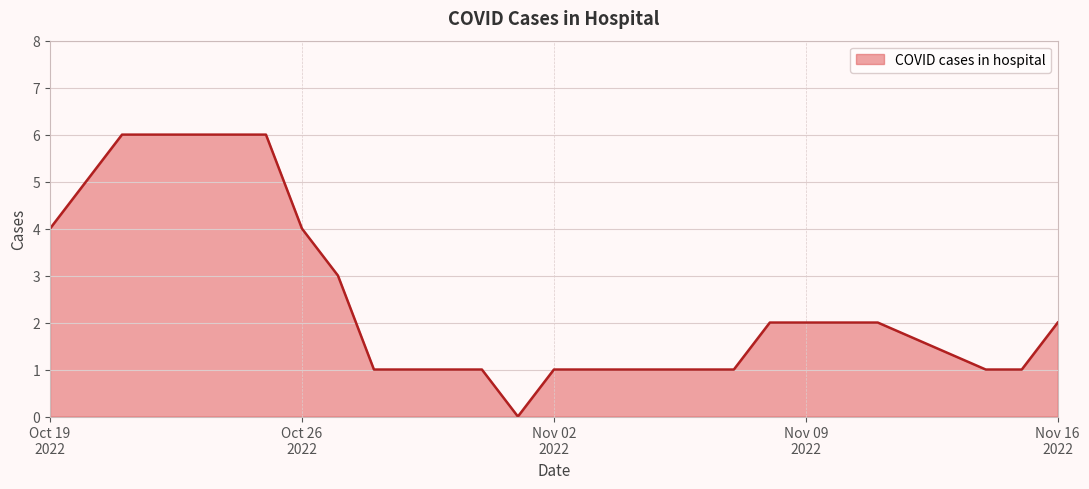

True or false: the data shows 1 at 2022-11-10.

False